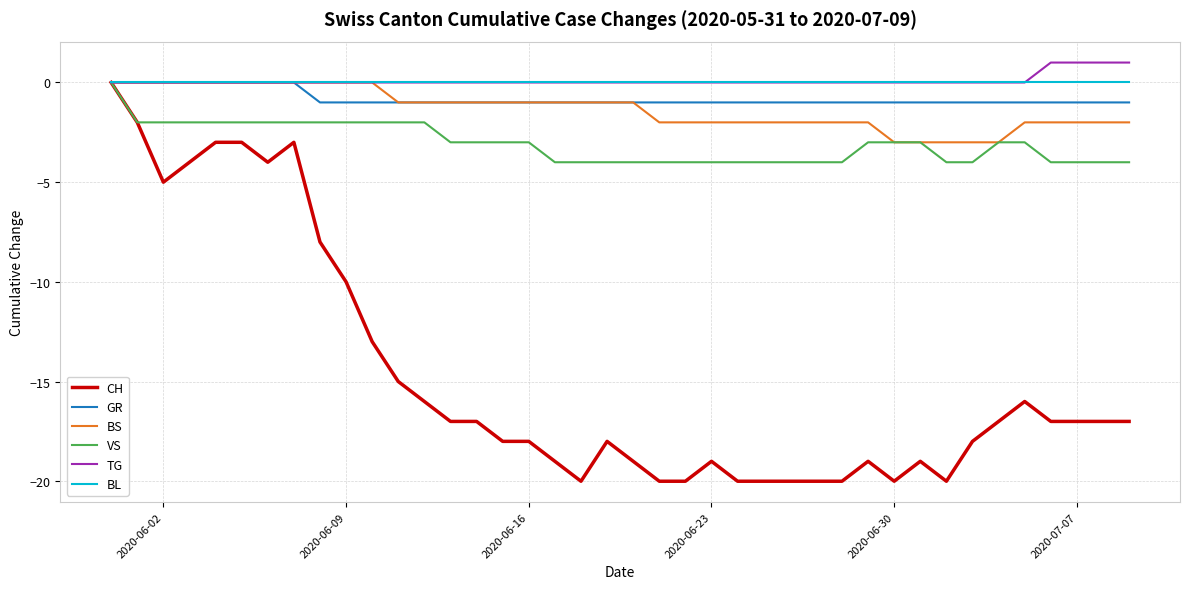

What is the minimum value shown in the chart?

-20